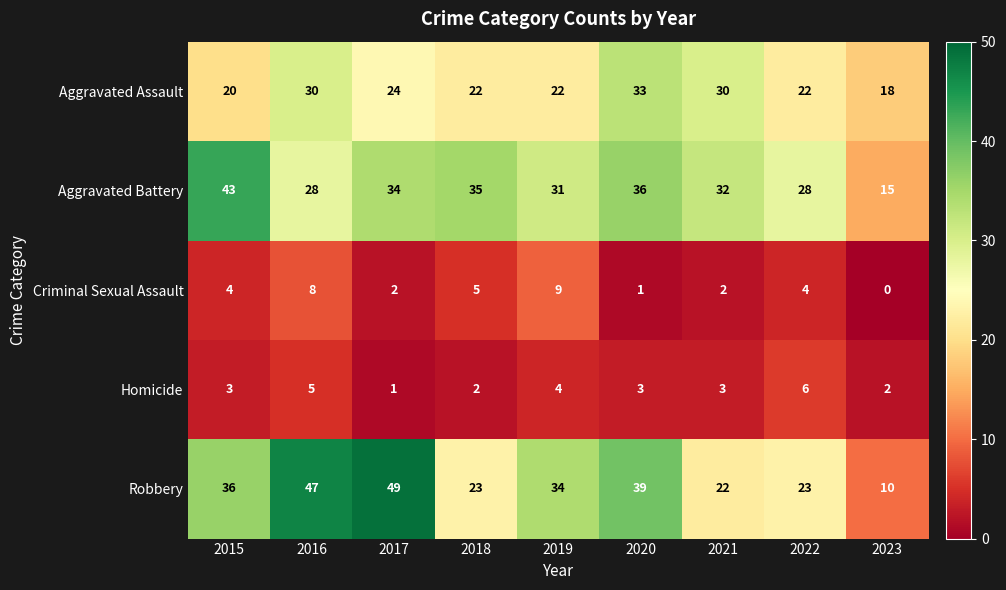

What is the highest value of the Criminal Sexual Assault series?

9